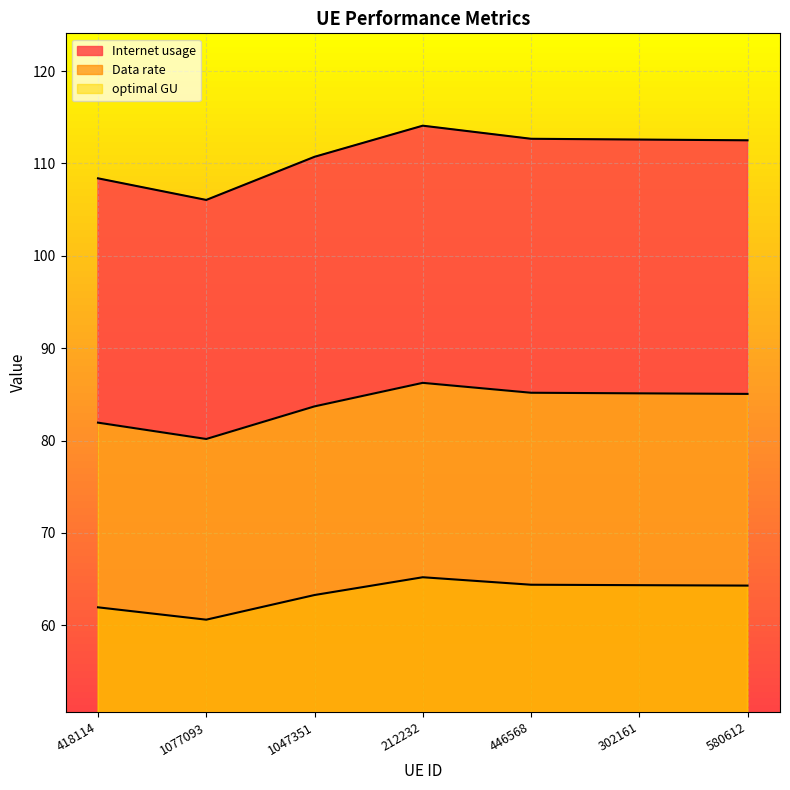

Count the number of categories in the chart.

7